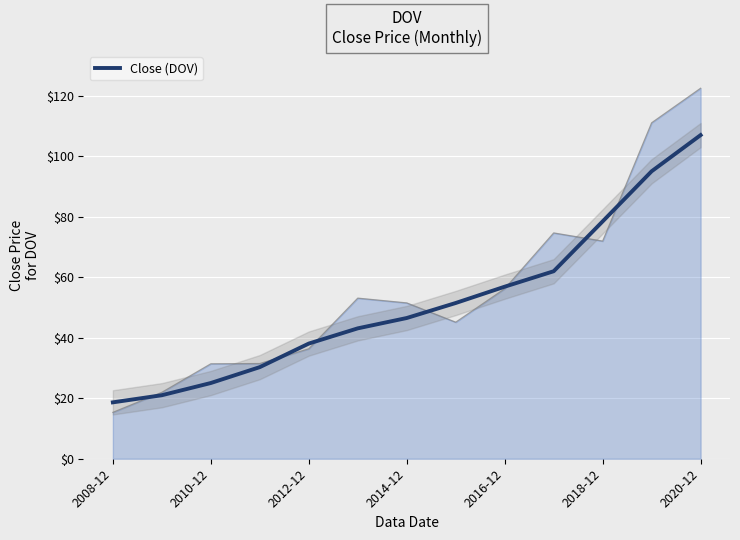

What is the highest value of the Close (DOV) series?

106.9